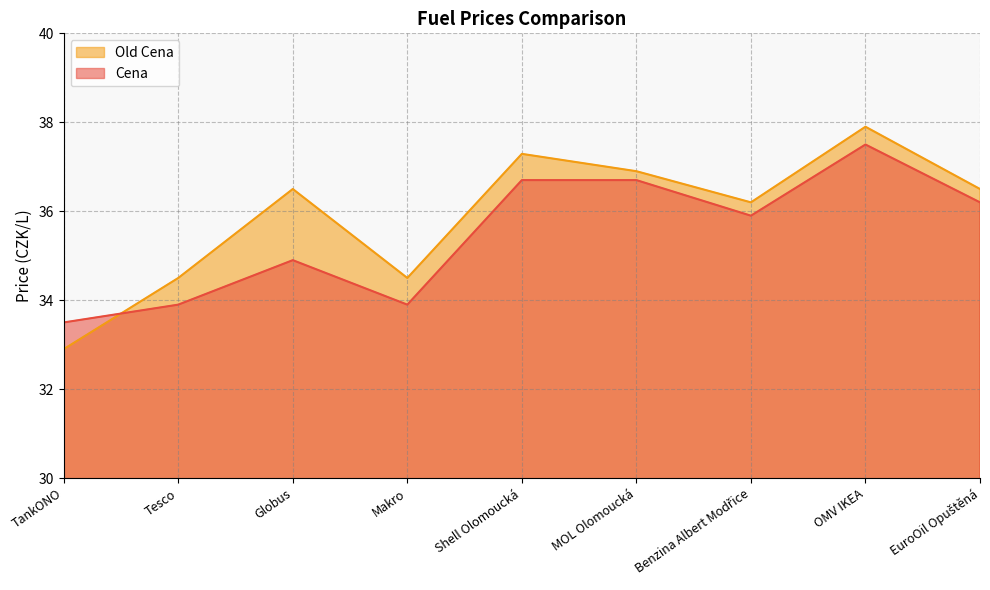

How many lines are shown in the chart?

2